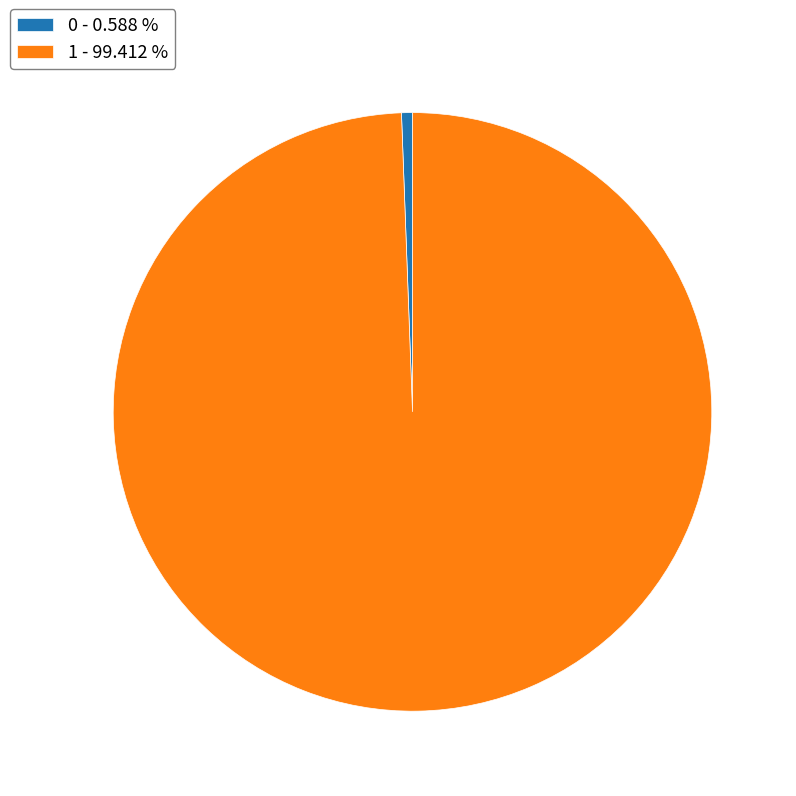

What is the majority slice?

1